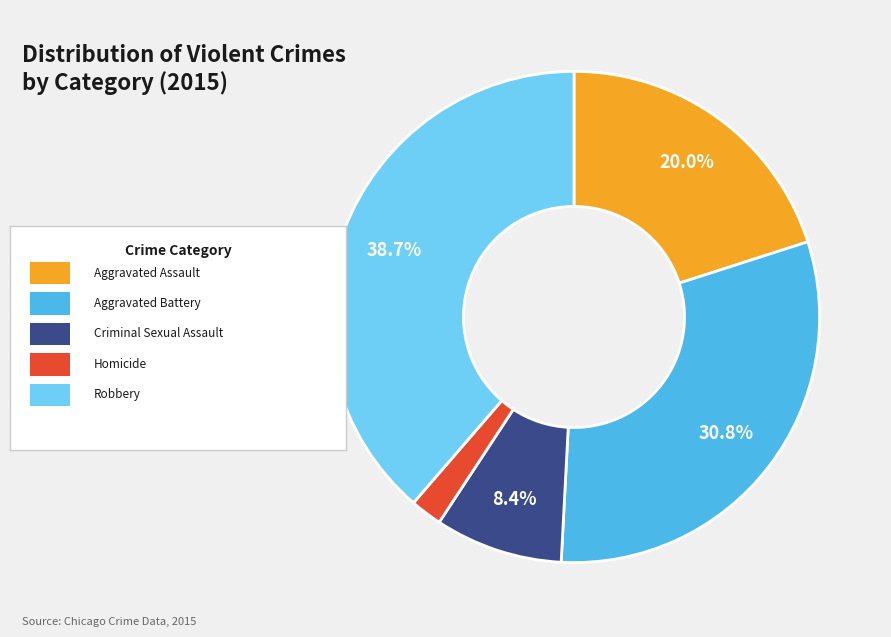

Does any single category account for the majority?

No